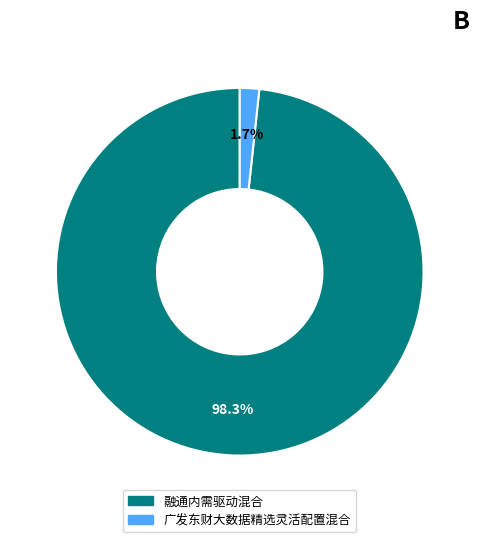

Combined, what portion of the pie is 融通内需驱动混合 and 广发东财大数据精选灵活配置混合?

100.0%